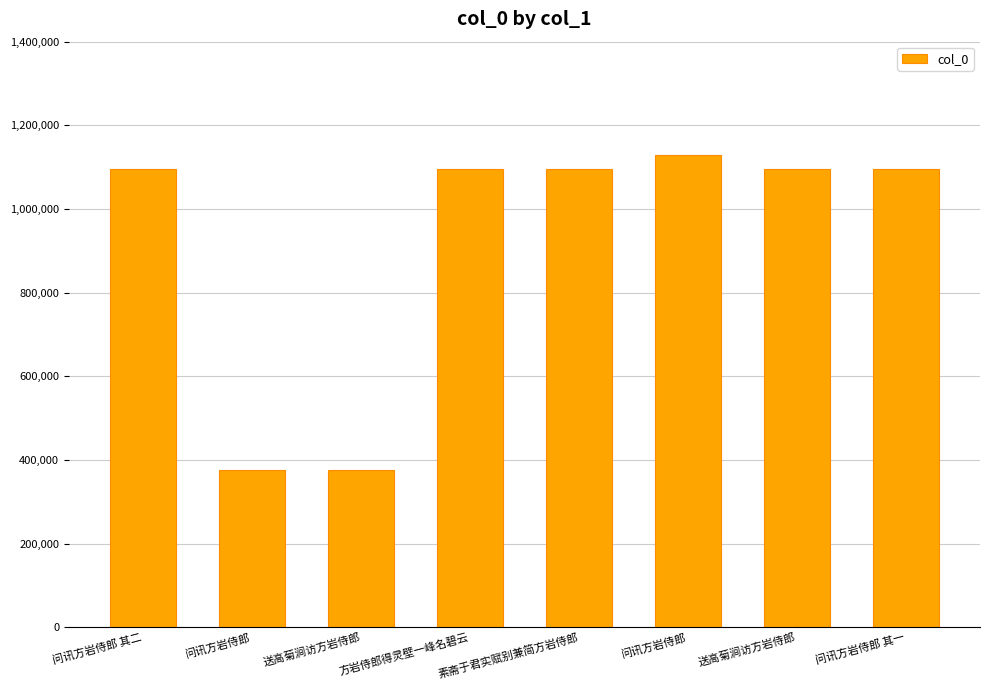

Count the number of data series in this chart.

1